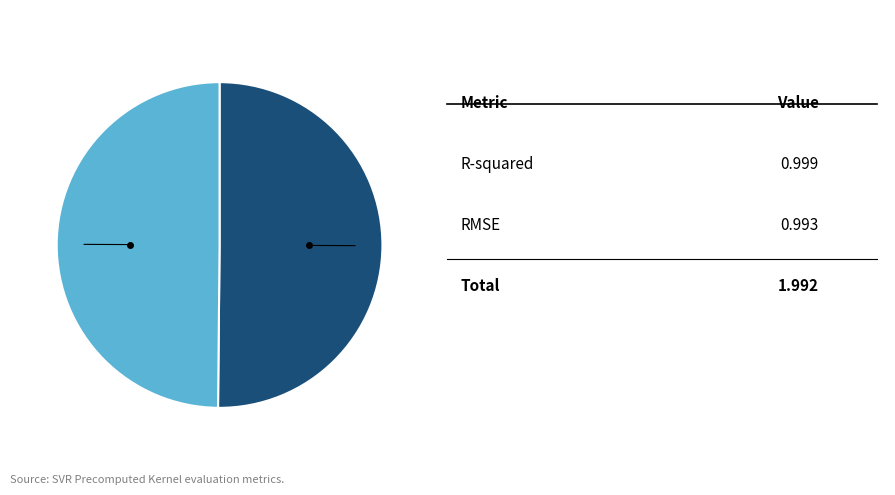

What is the smallest slice in the pie chart?

RMSE